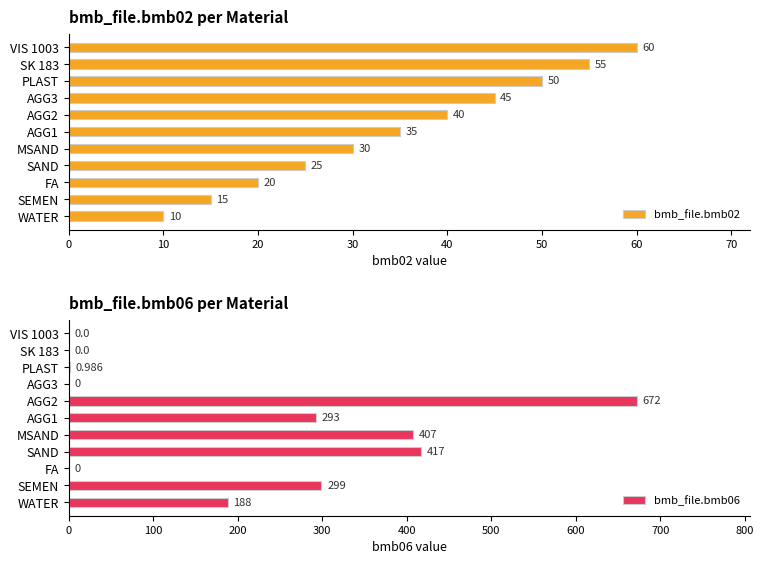

The bmb_file.bmb06 series shows 94.5 at WATER. True or false?

False